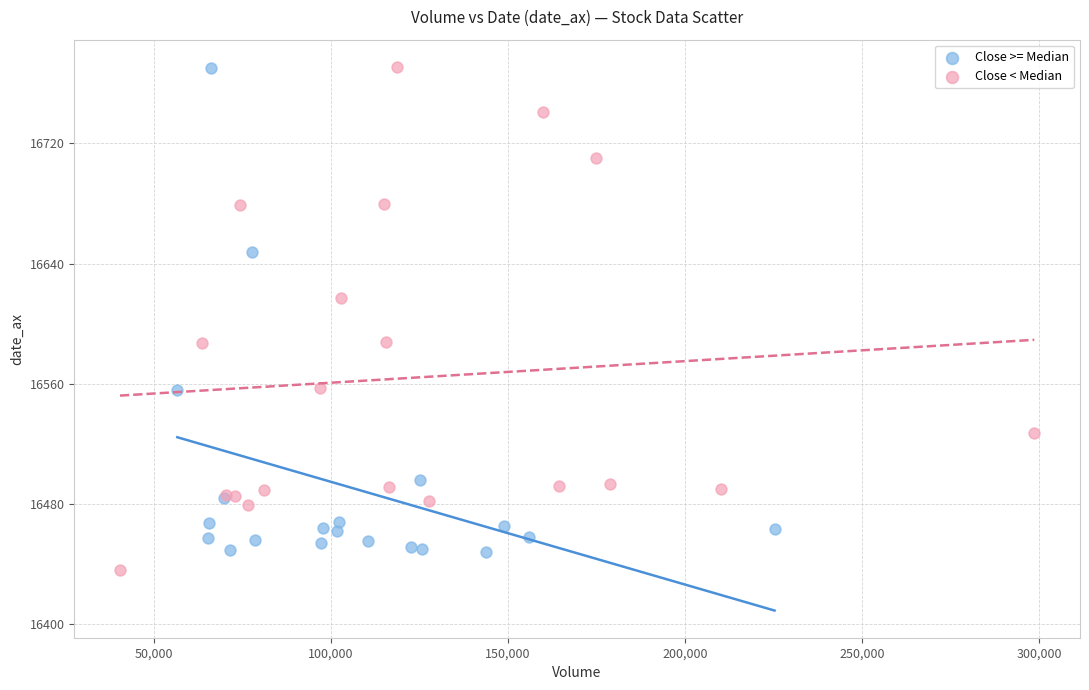

What are all the series names shown in the legend?

Close >= Median, Close < Median